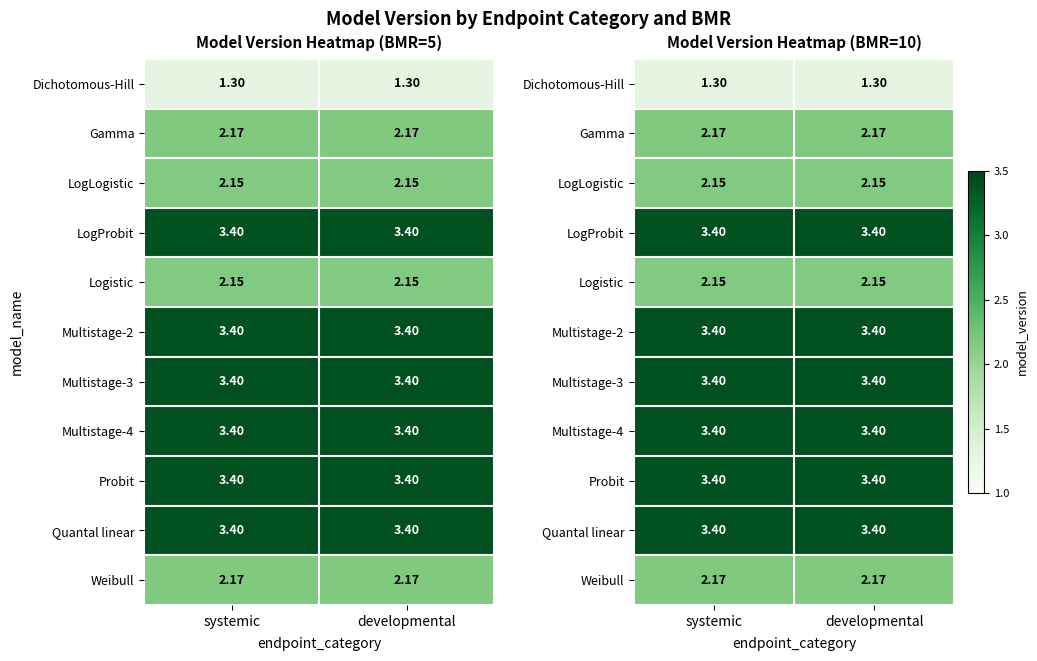

List the labels in order of Dichotomous-Hill value, largest first.

systemic, developmental